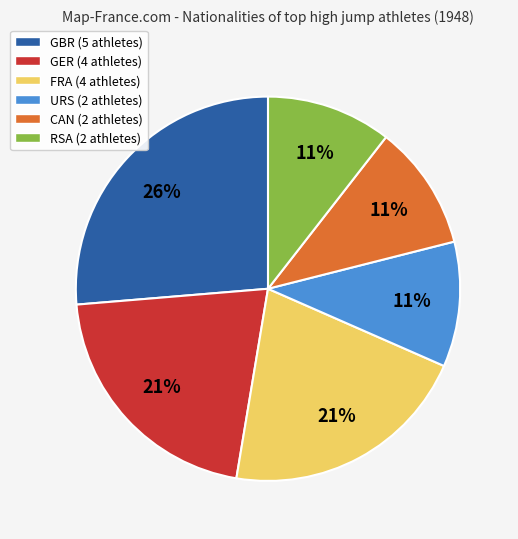

Combined, do URS (2 athletes) and CAN (2 athletes) account for over 50%?

No